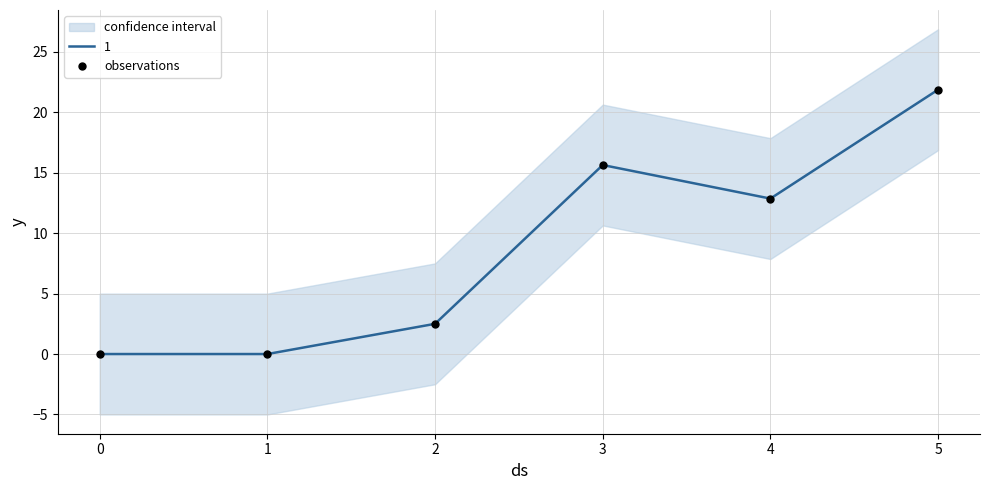

Is it true that 1 equals 13.5 at 5?

False